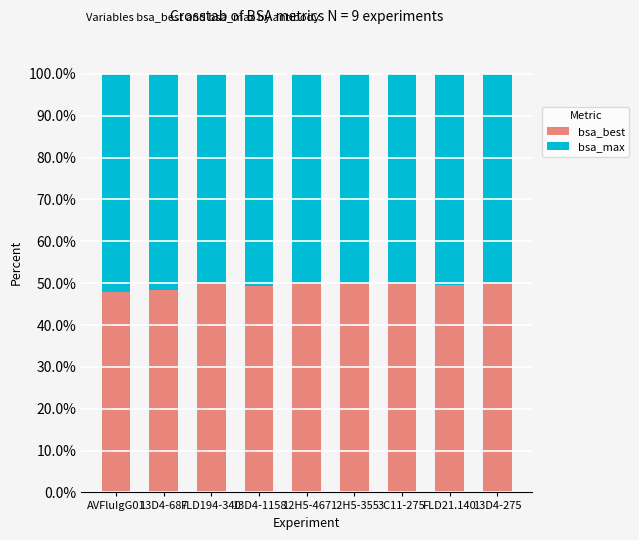

What is the total value across all series at FLD21.140?

100.0